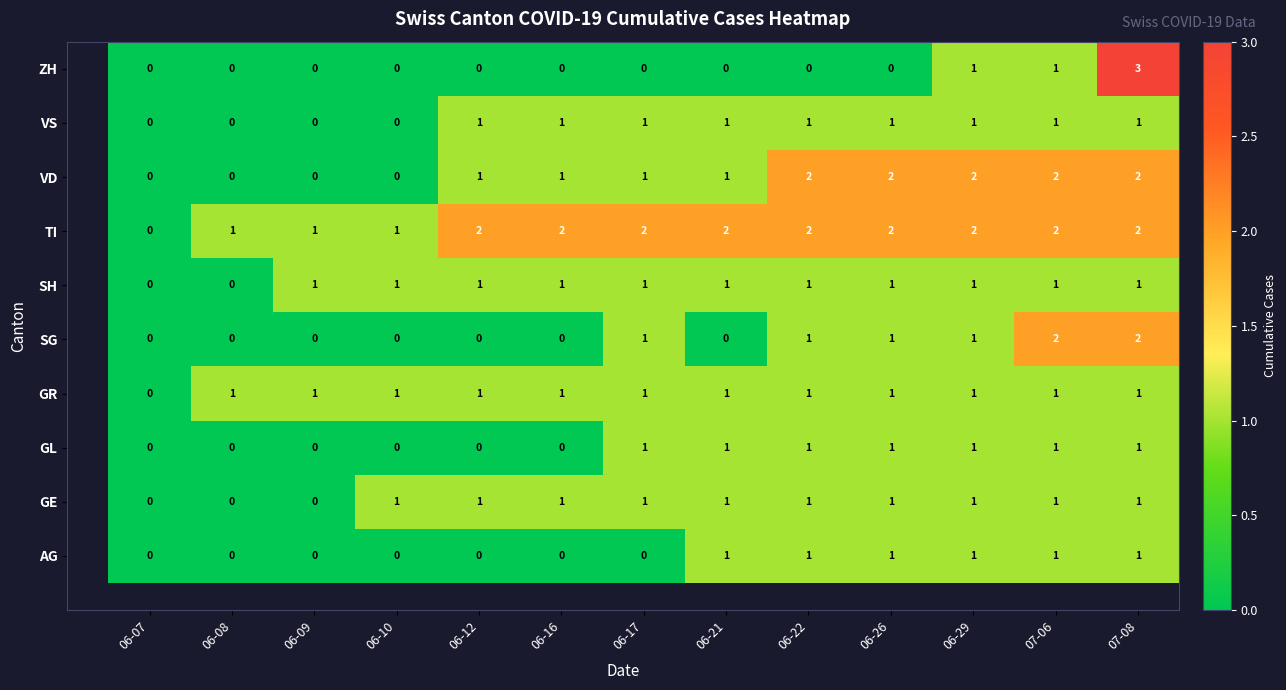

What is the maximum value shown in the chart?

3